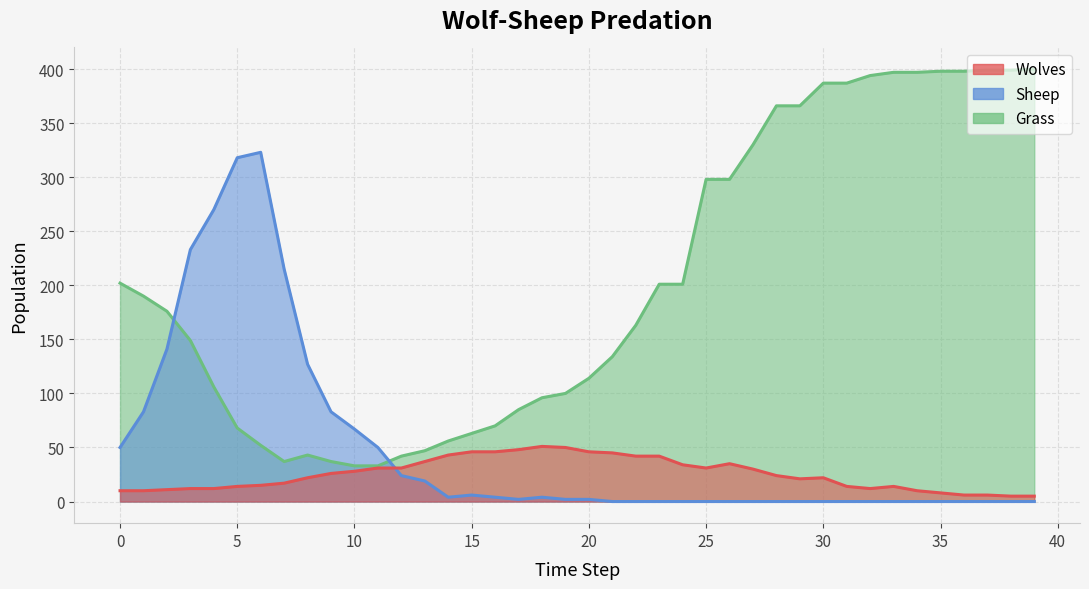

How many distinct data groups are displayed?

3